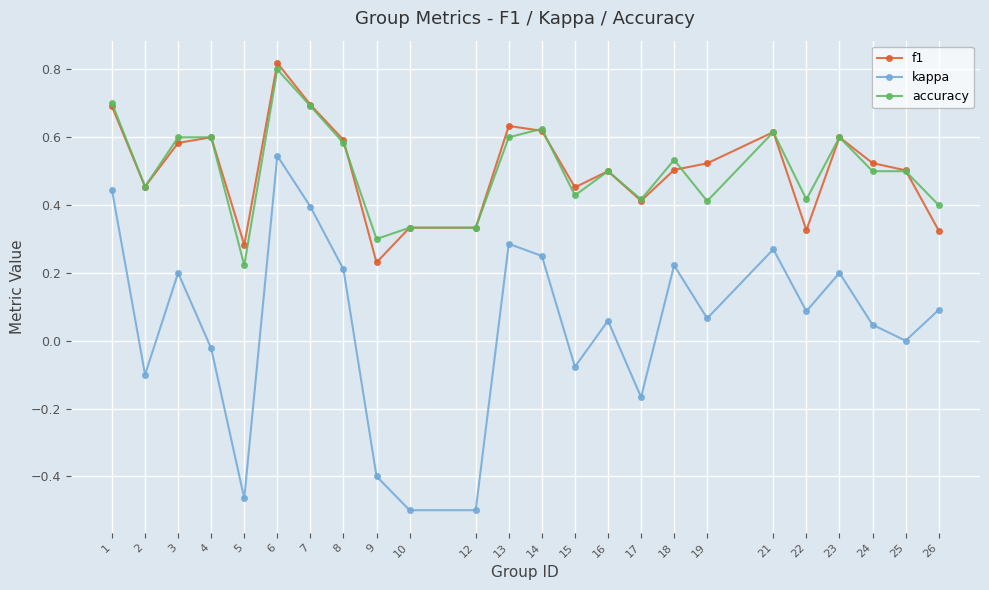

Does the chart display data point markers on the line(s)?

Yes